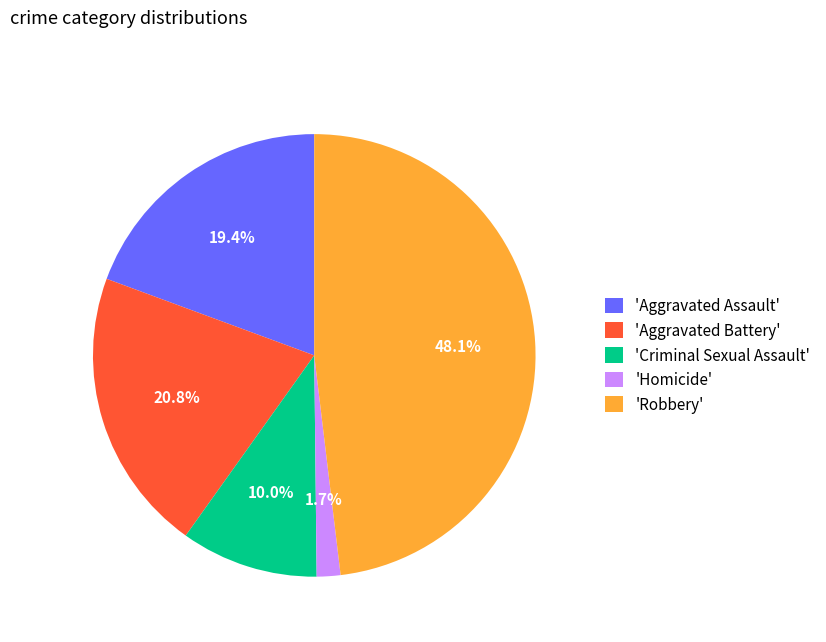

To the nearest percent, what is the average slice percentage?

20%